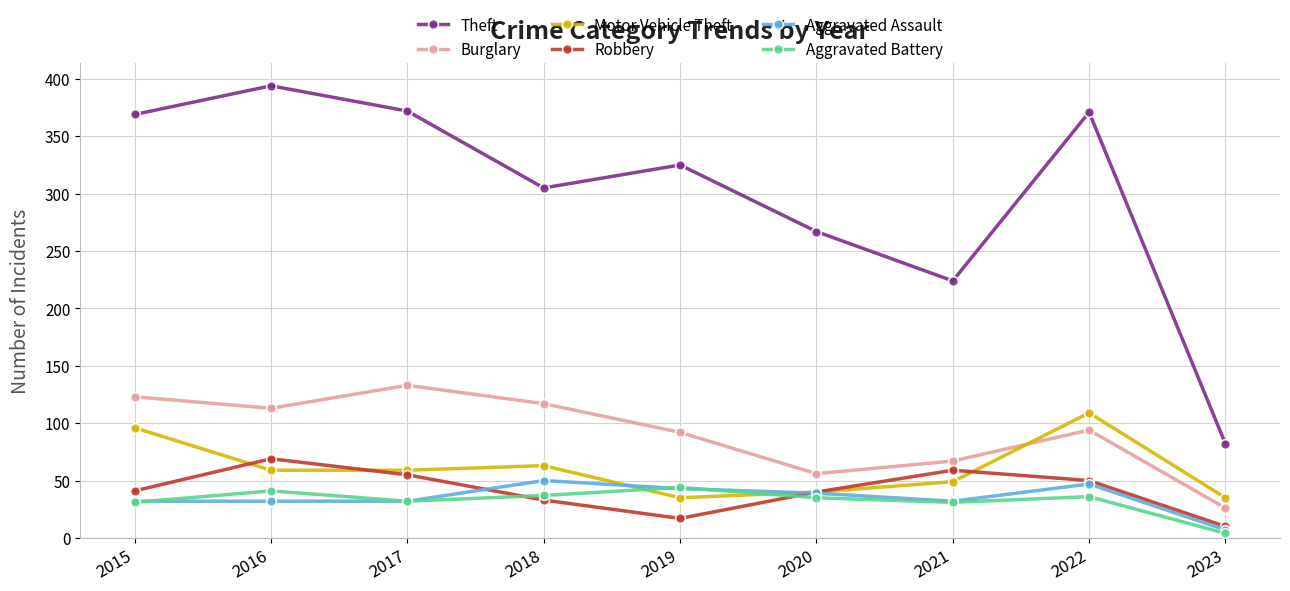

What is the sum of the Motor Vehicle Theft values at 2023 and 2017?

94